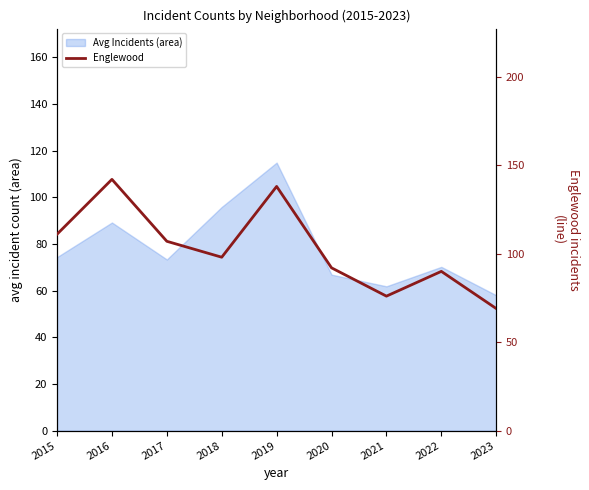

What is the approximate value at 2018, to the nearest 10?

100